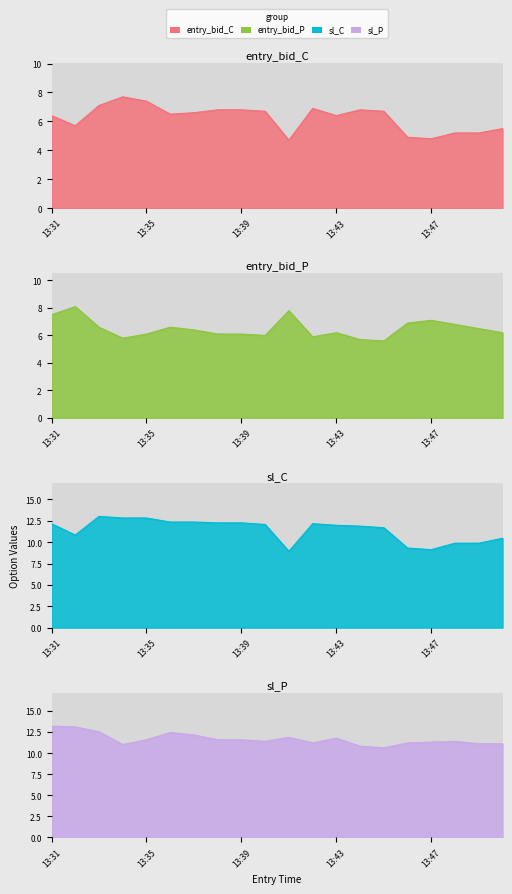

What is the difference between the maximum and second lowest values in the sl_C series?

3.9